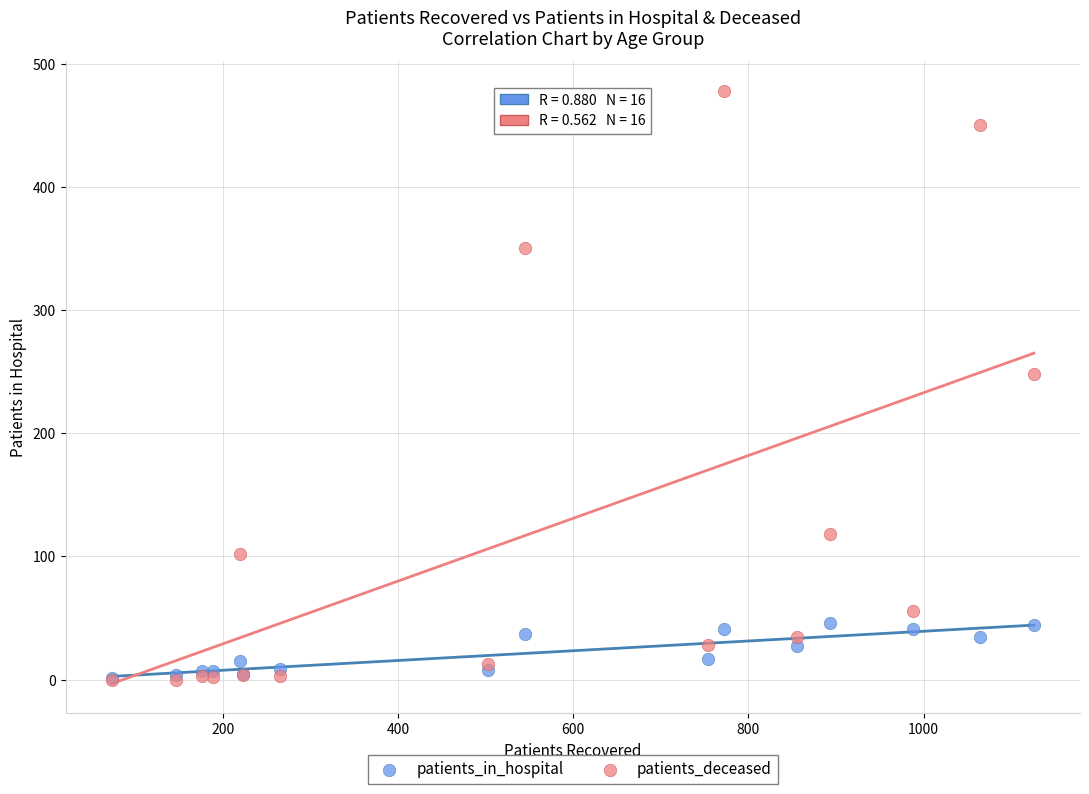

Across all series, what Y value is closest to 239?

248